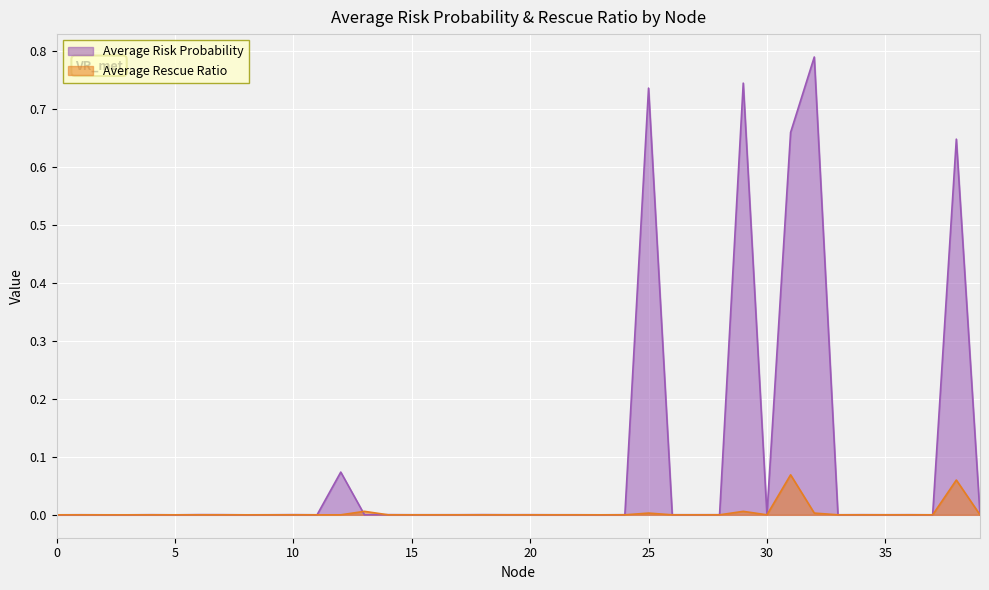

At 19, list the series in order from smallest to largest.

Average Rescue Ratio, Average Risk Probability